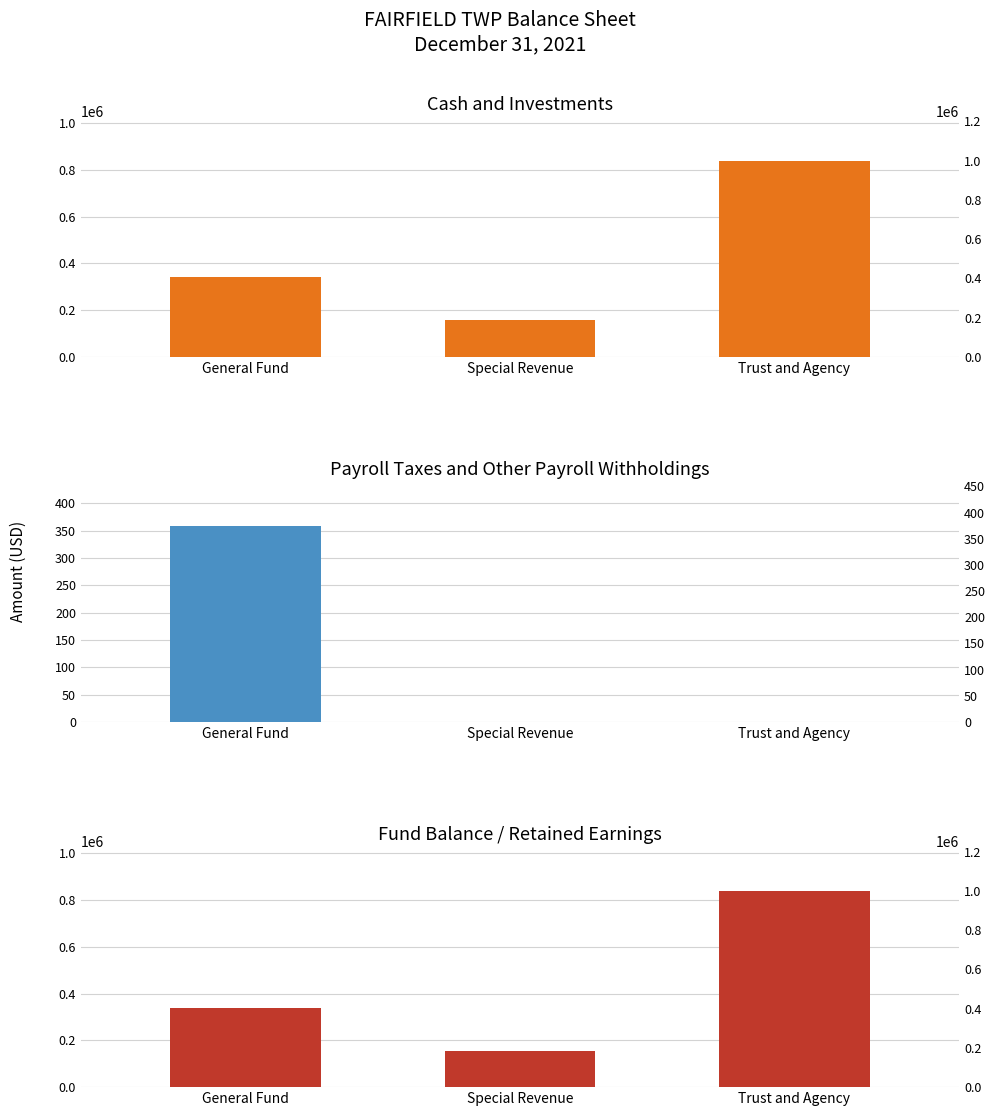

Which category has the highest value in the Fund Balance / Retained Earnings series?

Trust and Agency